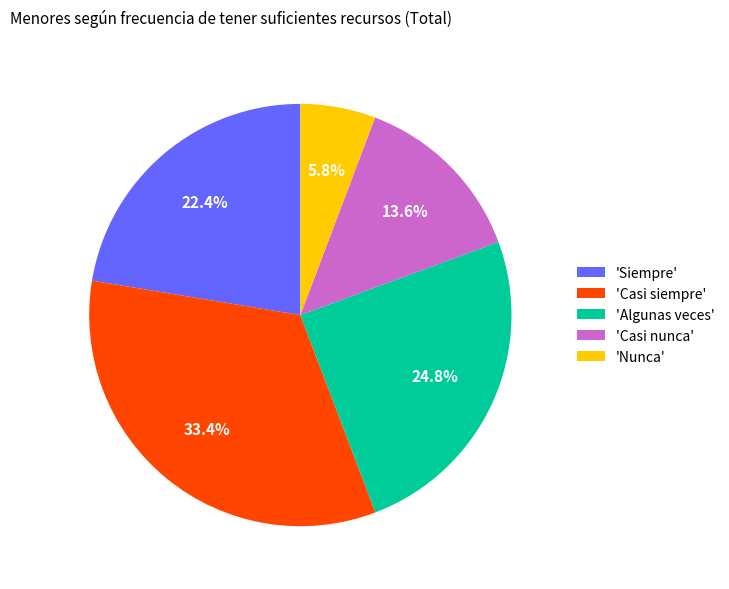

What percentage do 'Siempre' and 'Casi siempre' together represent?

55.8%